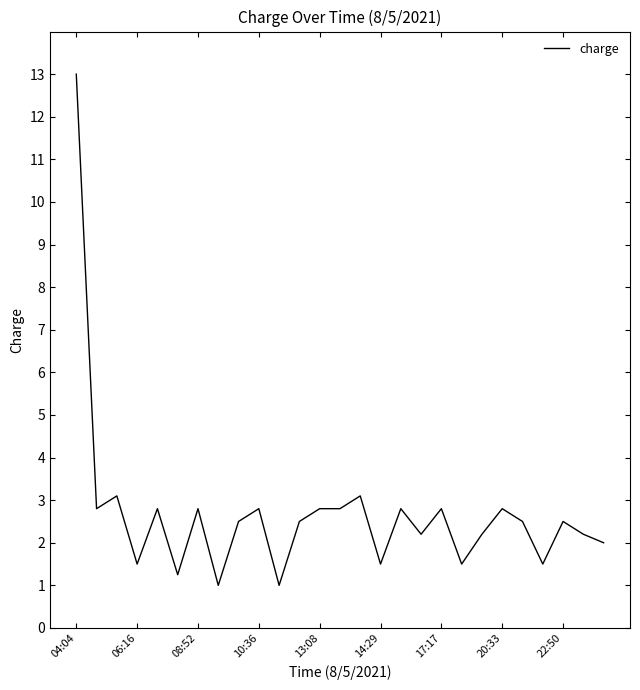

What is the difference between the maximum and minimum values?

12.0